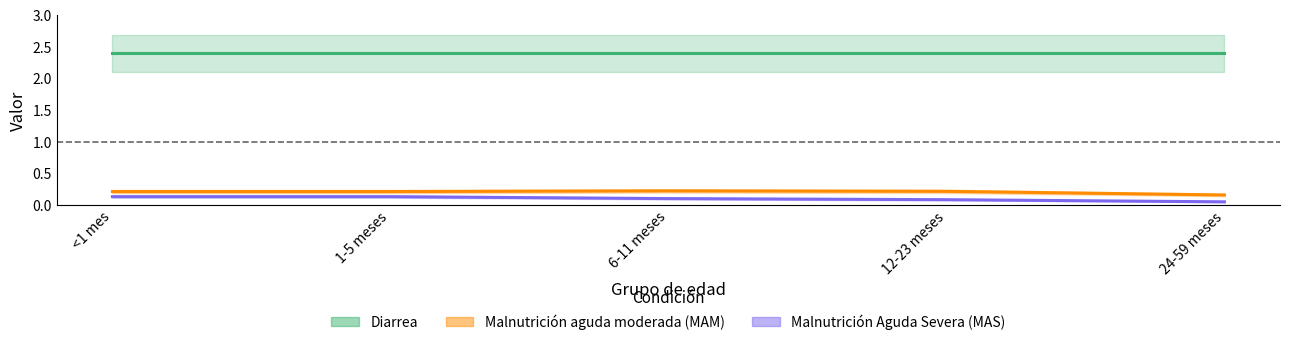

What is the lowest value of the Malnutrición Aguda Severa (MAS) series?

0.1